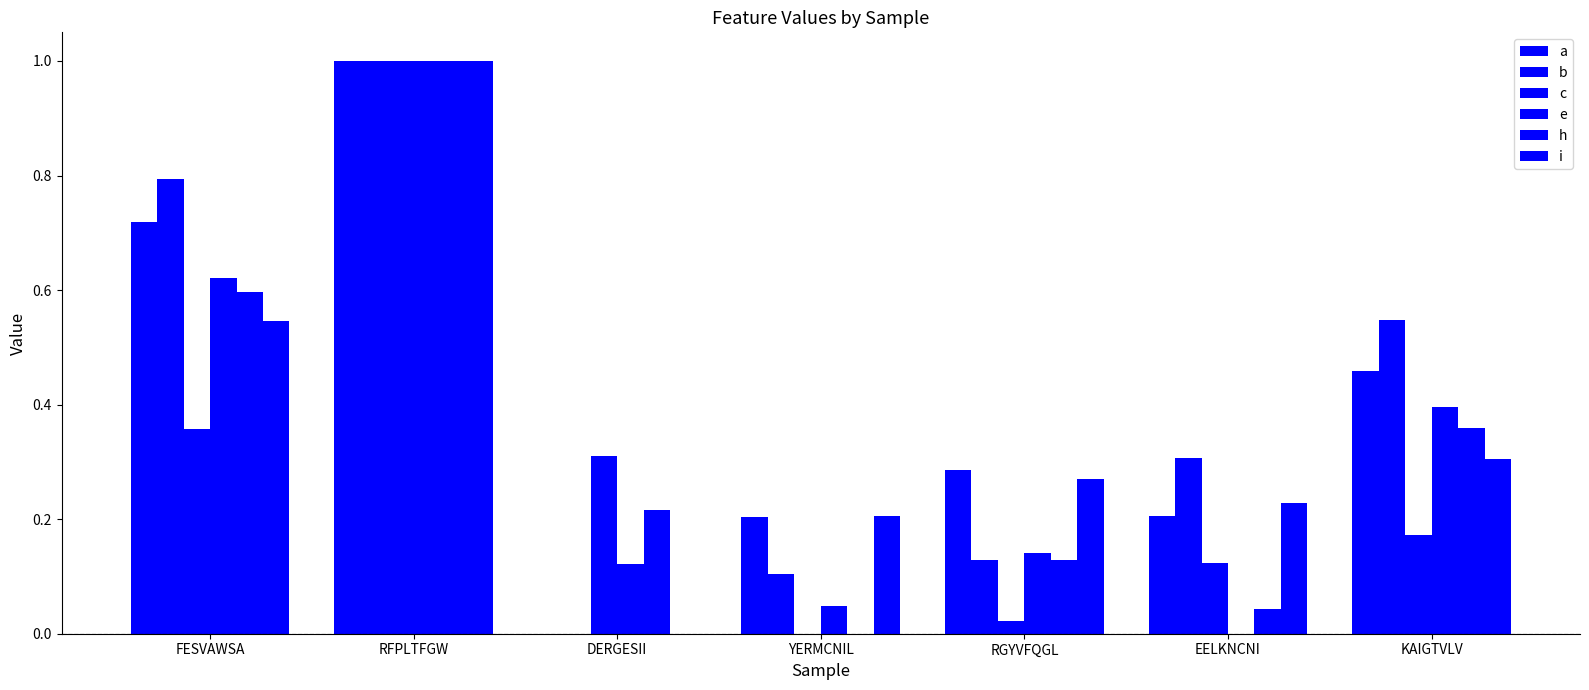

Are the bars horizontal?

No